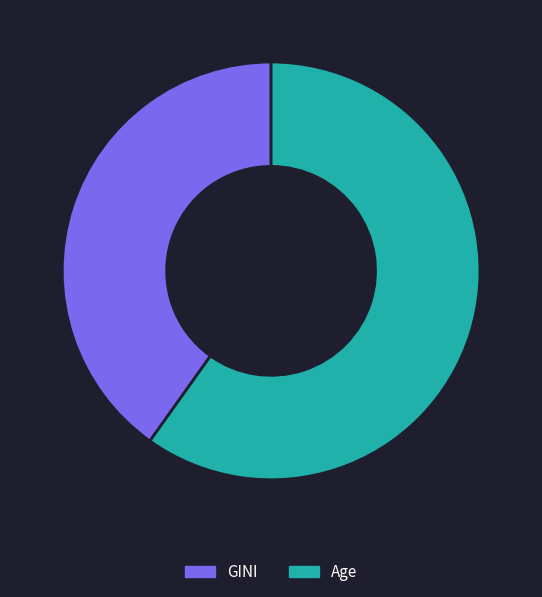

How many slices are in this pie chart?

2